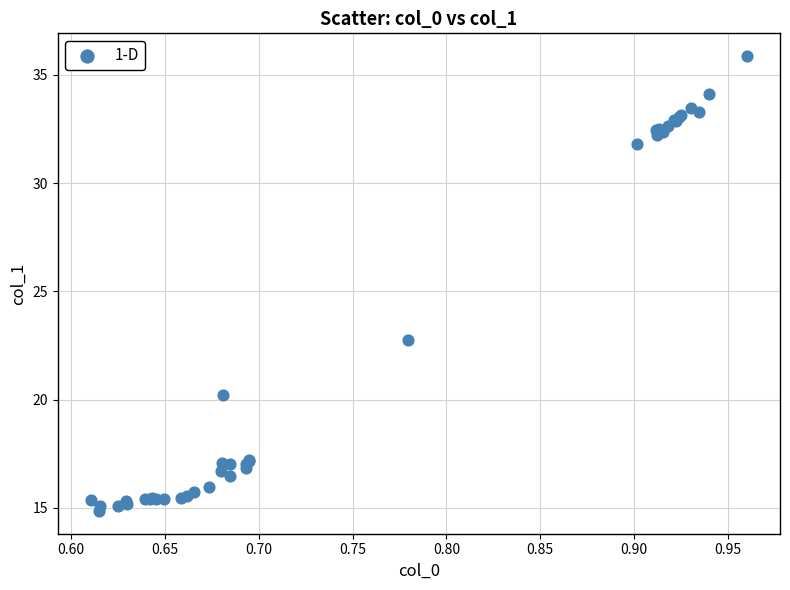

What Y value in the scatter plot is closest to 25?

22.8